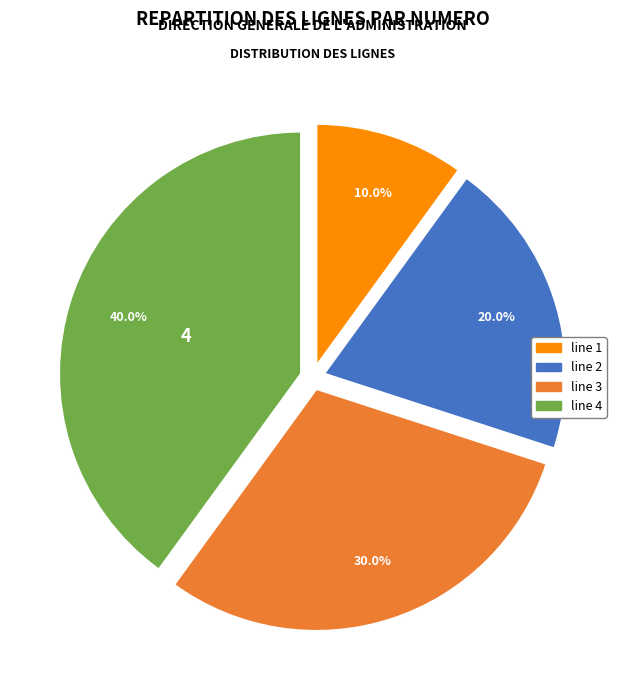

To the nearest percent, what is the average slice percentage?

25%